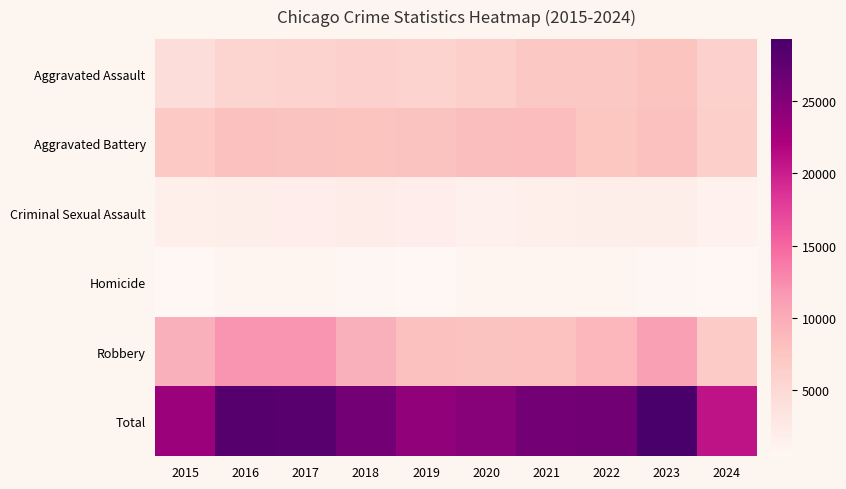

Reading left to right, transcribe all the data shown in this chart.

Aggravated Assault: 2015=4480	2016=5713	2017=5793	2018=6002	2019=5841	2020=6265	2021=7242	2022=7280	2023=7710	2024=6008
Aggravated Battery: 2015=7019	2016=8086	2017=7845	2018=7735	2019=7858	2020=8321	2021=8347	2022=7491	2023=8077	2024=6194
Criminal Sexual Assault: 2015=1703	2016=1851	2017=1977	2018=2033	2019=1914	2020=1490	2021=1739	2022=1802	2023=1835	2024=1292
Homicide: 2015=496	2016=786	2017=672	2018=588	2019=499	2020=787	2021=804	2022=725	2023=626	2024=438
Robbery: 2015=9638	2016=11960	2017=11880	2018=9681	2019=7995	2020=7855	2021=7920	2022=8963	2023=11052	2024=6818
Total: 2015=23336	2016=28396	2017=28167	2018=26039	2019=24107	2020=24718	2021=26052	2022=26261	2023=29300	2024=20750